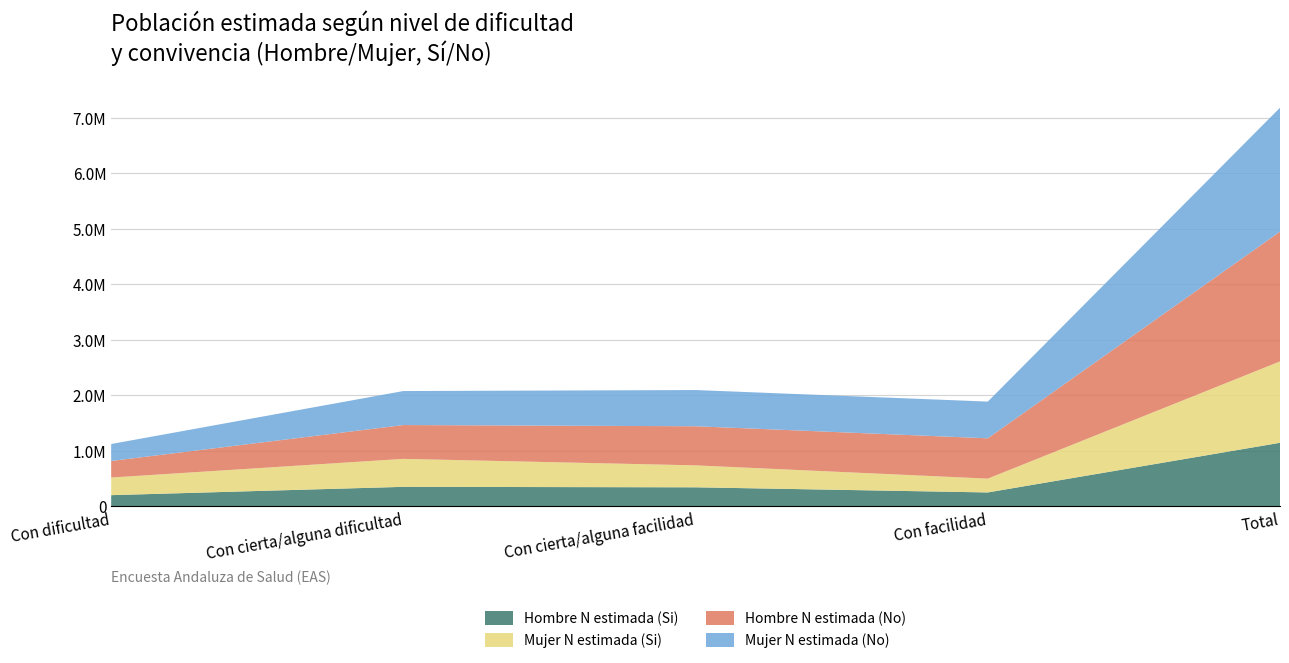

Reading left to right, transcribe all the data shown in this chart.

Hombre N estimada (Si): 200944	350822	342368	249899	1144034
Mujer N estimada (Si): 317520	503617	395421	248890	1465447
Hombre N estimada (No): 297795	609315	704111	726030	2337250
Mujer N estimada (No): 306060	612232	652221	661455	2231969